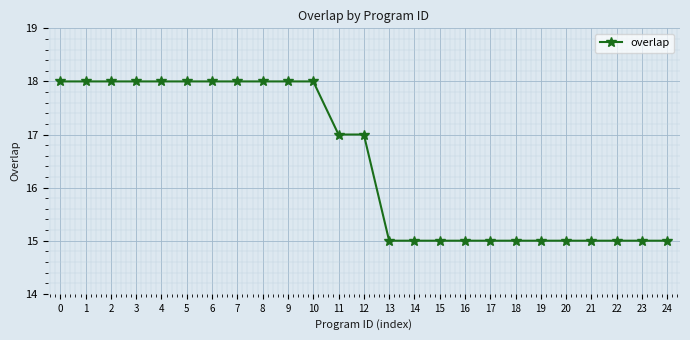

Reading left to right, what are all the values shown in this chart?

18	18	18	18	18	18	18	18	18	18	18	17	17	15	15	15	15	15	15	15	15	15	15	15	15